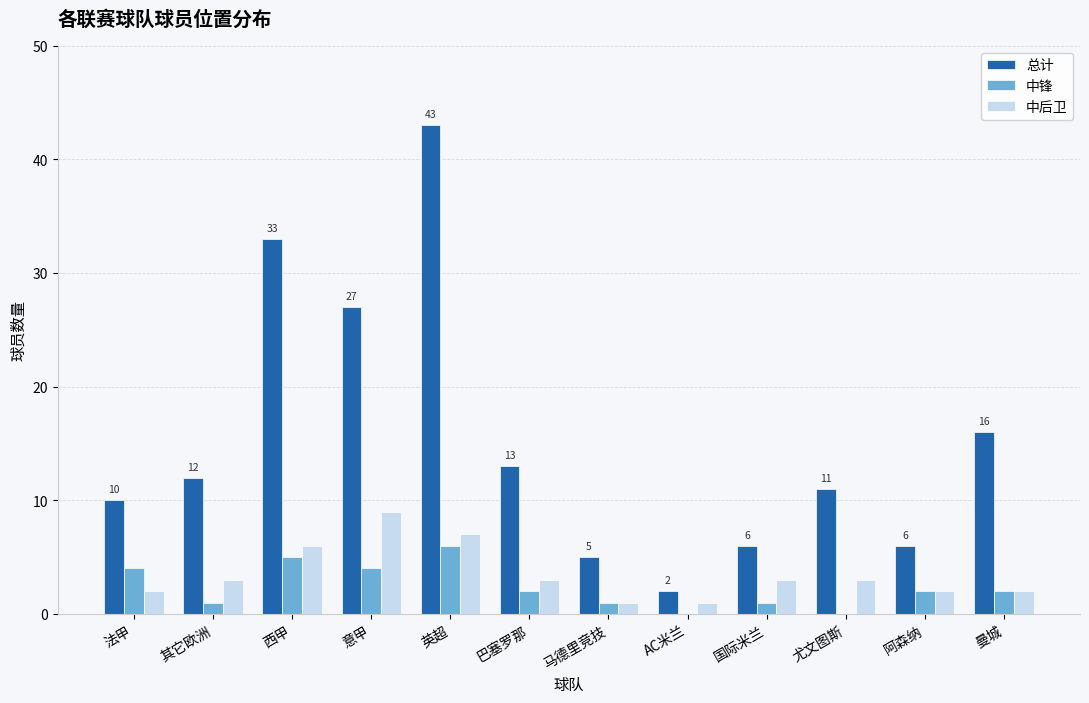

What is the maximum value shown in the chart?

43